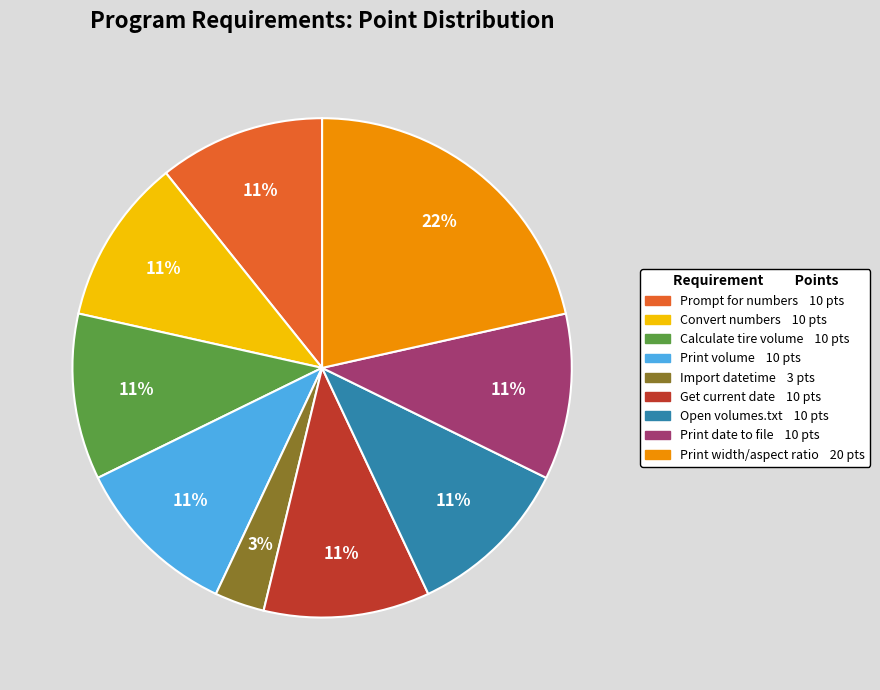

To the nearest percent, what is the average slice percentage?

11%